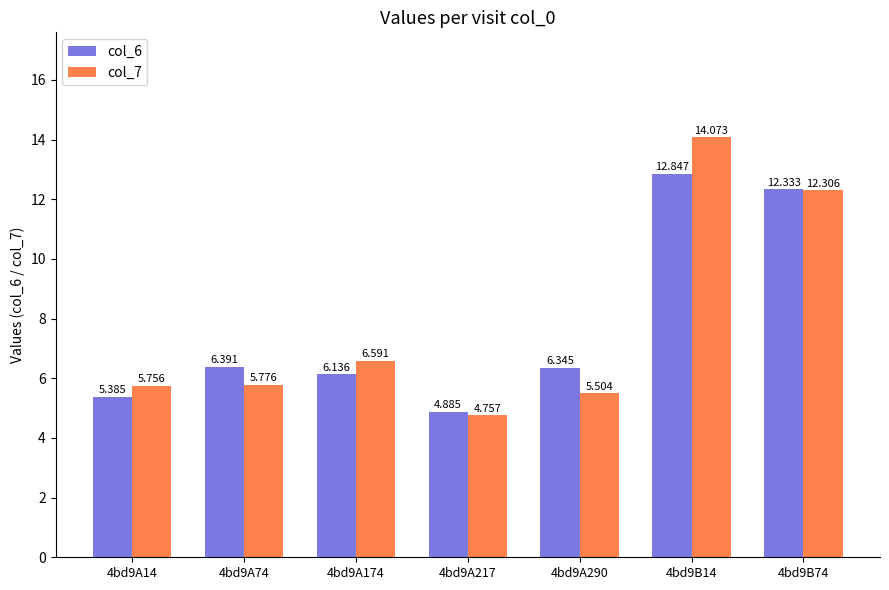

How many bars are there in total?

14